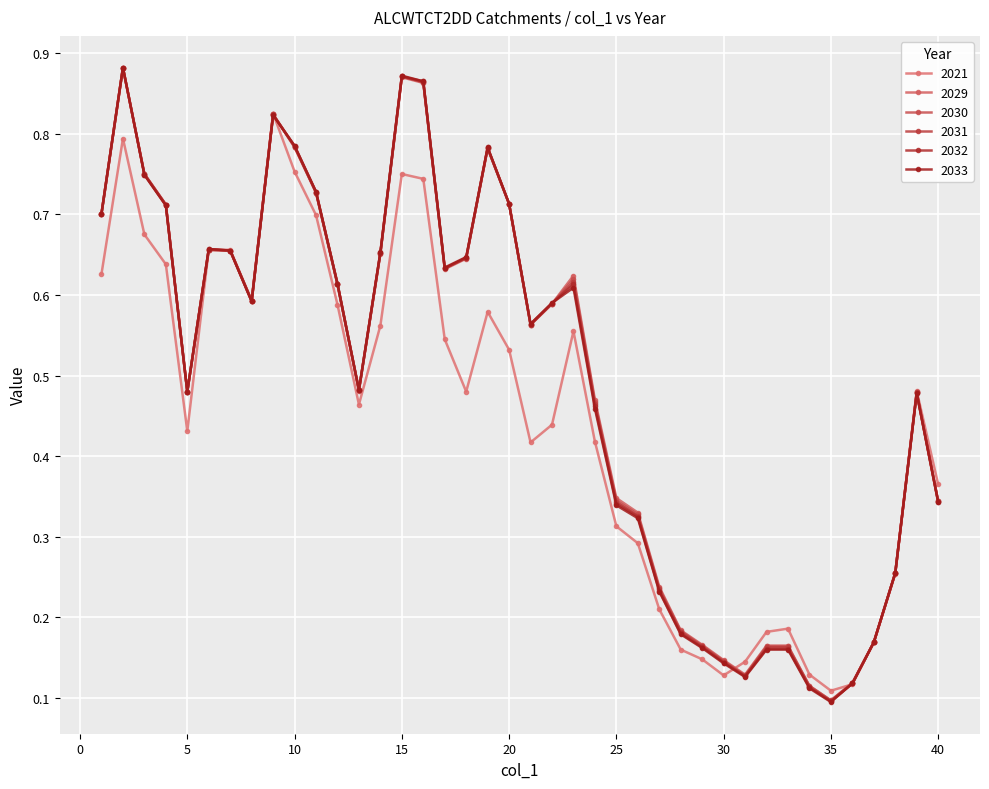

How many 2033 values are between 0 and 1?

40